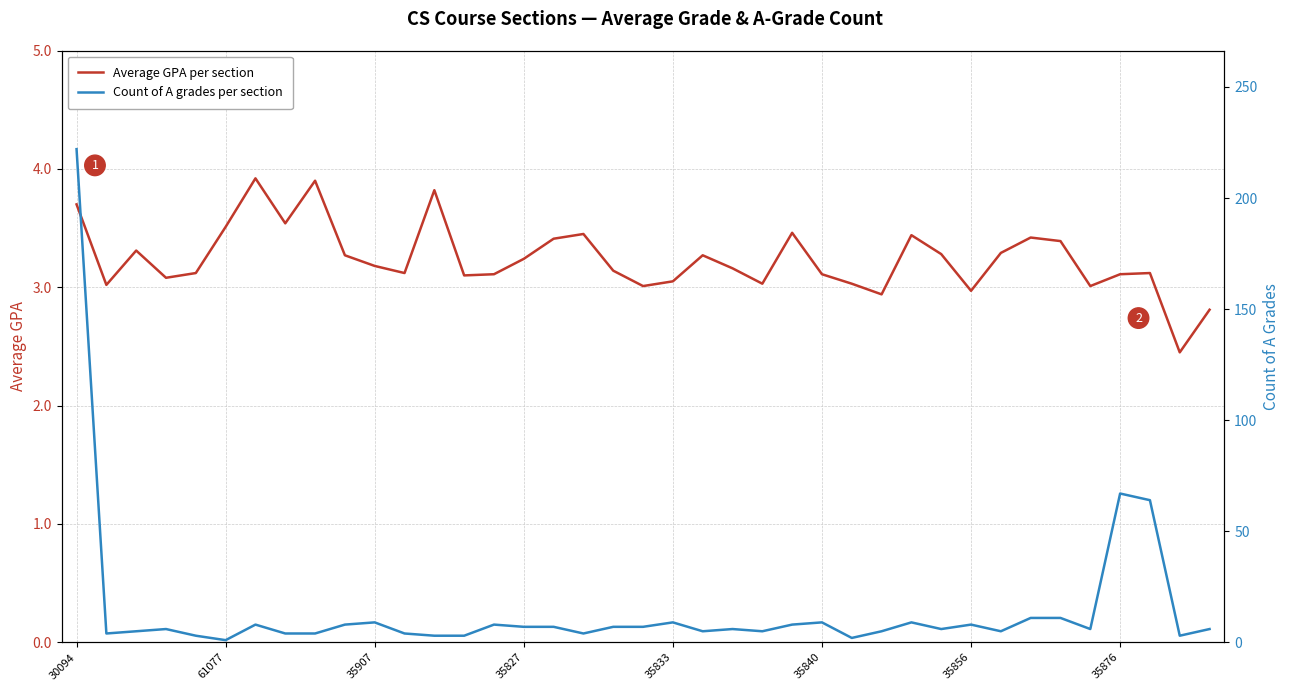

What is the difference between the highest and lowest values at 38?

3.2